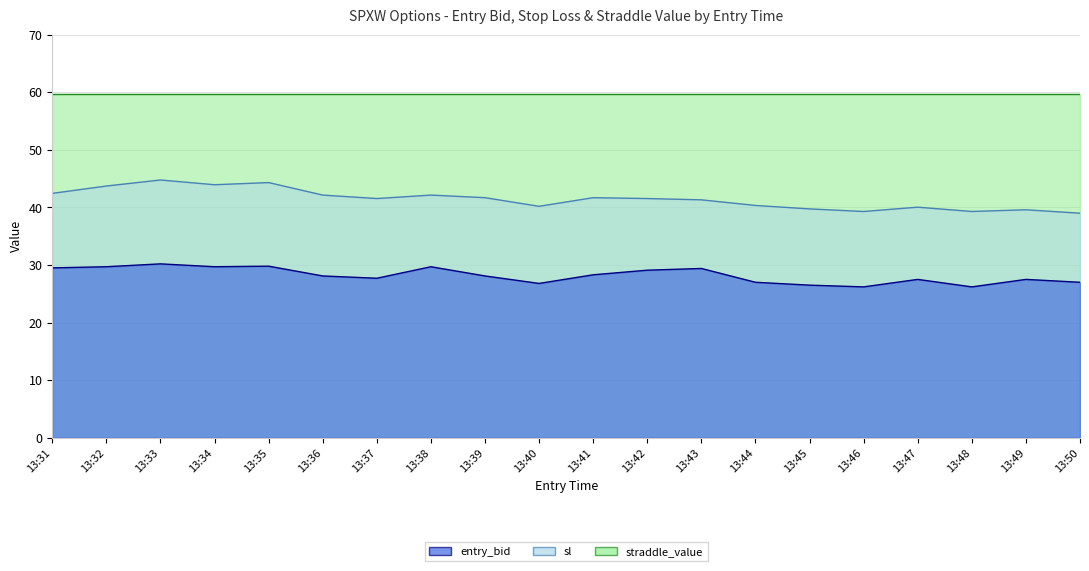

Does the chart display data point markers on the line(s)?

No